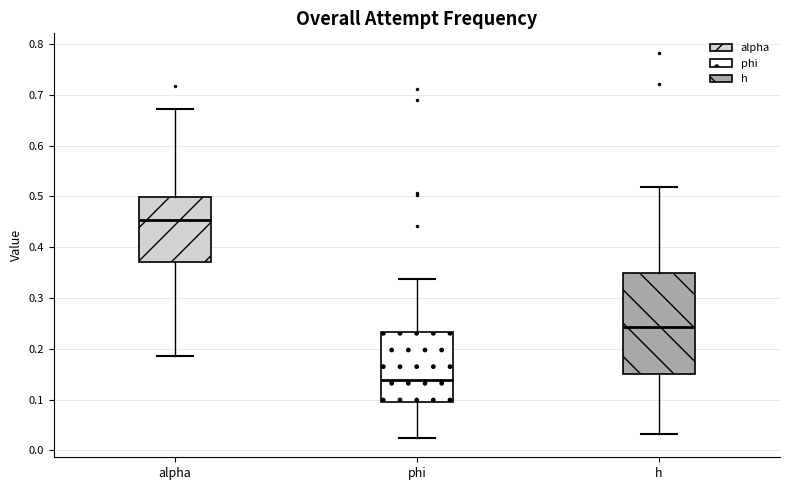

Reading left to right, transcribe this box plot: for each box, give where its median line is, the range the box spans, and where its two whiskers end, as read against the y-axis. The values are not printed on the chart, so give them approximately, as read against the axis.

alpha: median 0.45, box 0.37 to 0.50, whiskers 0.19 to 0.67
phi: median 0.14, box 0.10 to 0.23, whiskers 0.02 to 0.34
h: median 0.24, box 0.15 to 0.35, whiskers 0.03 to 0.52